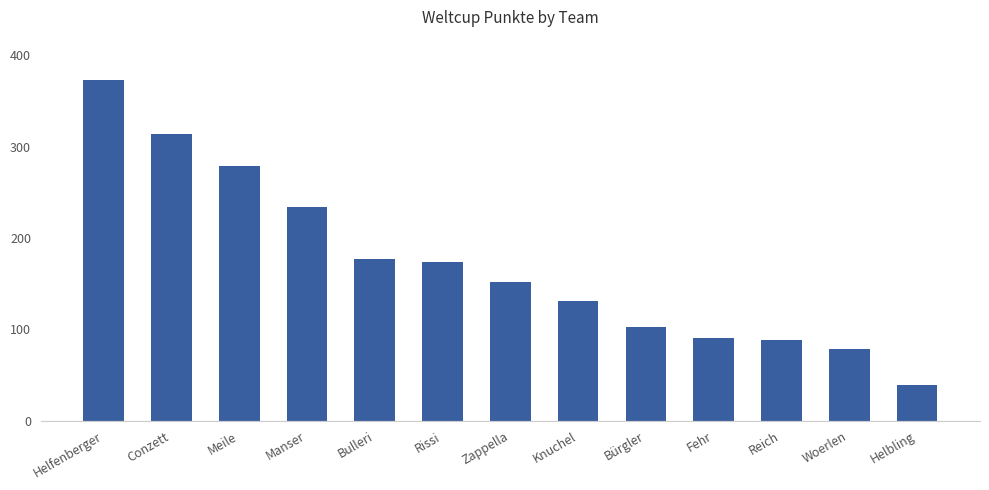

Reading left to right, transcribe all the data shown in this chart.

Helfenberger=373	Conzett=314	Meile=279	Manser=234	Bulleri=177	Rissi=174	Zappella=152	Knuchel=131	Bürgler=103	Fehr=91	Reich=88	Woerlen=79	Helbling=39